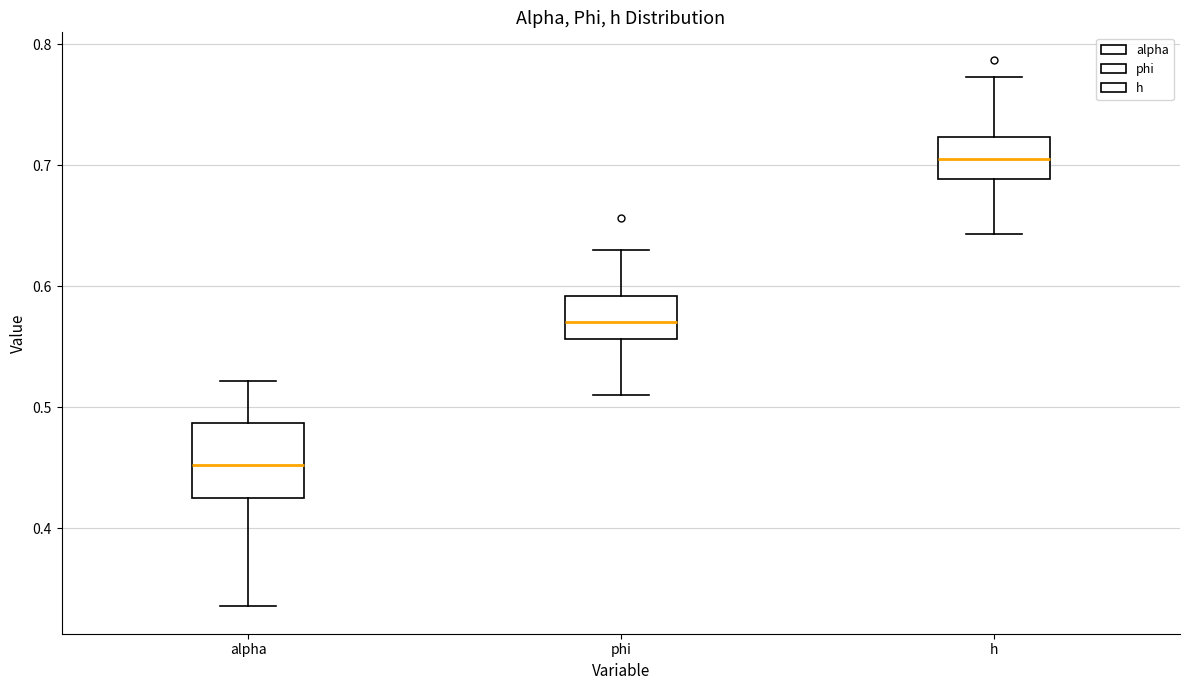

Which box's median line is the lowest?

alpha